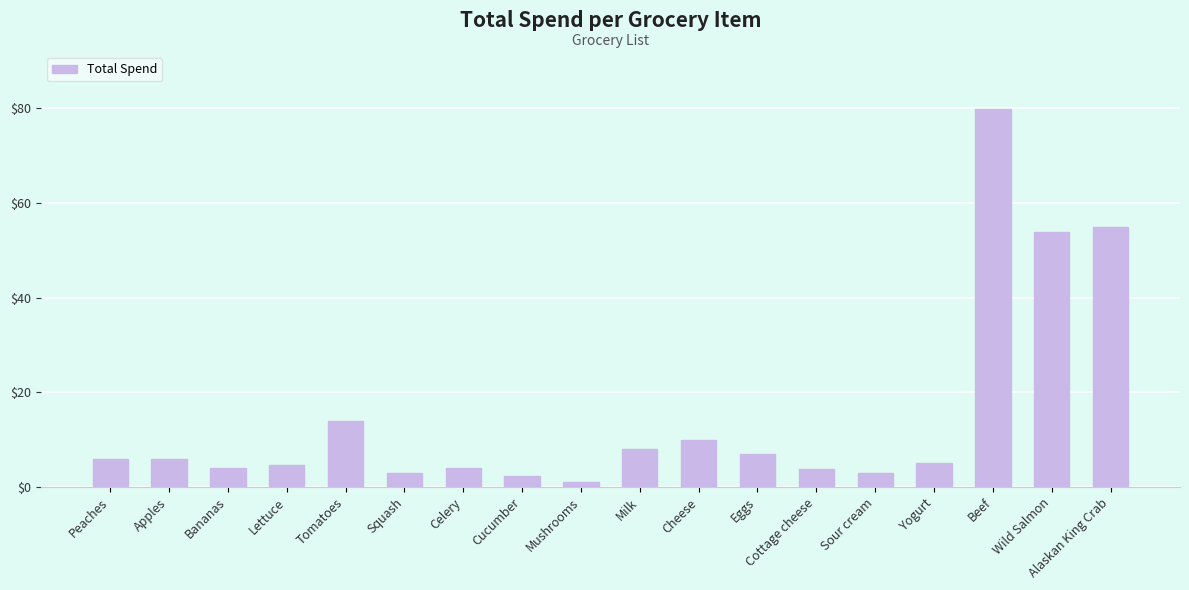

What is the value of the 5th bar from the left?

14.0